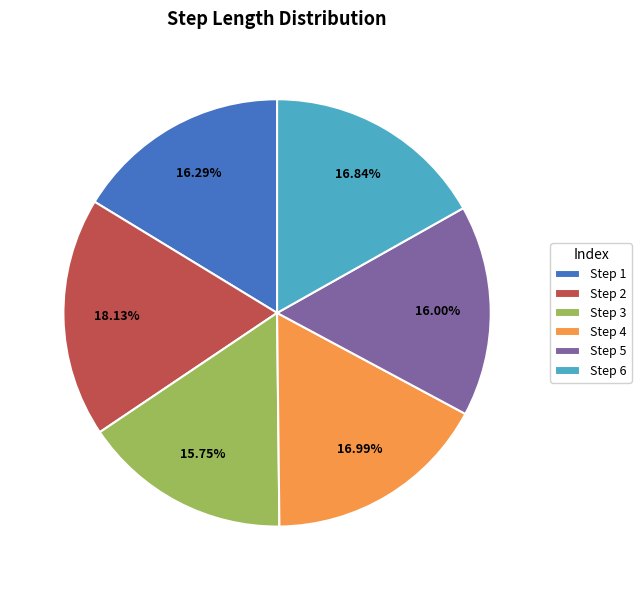

Which has a higher value, Step 4 or Step 5?

Step 4